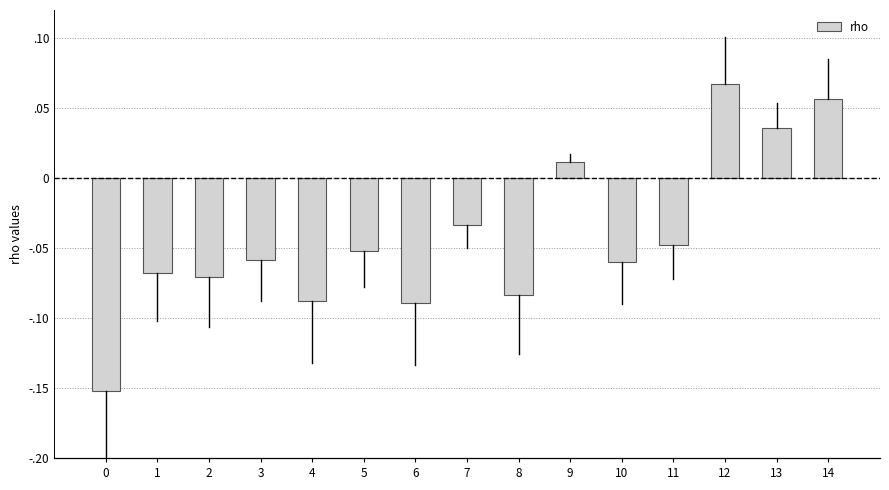

What is the value of the 11th bar from the left?

-0.1